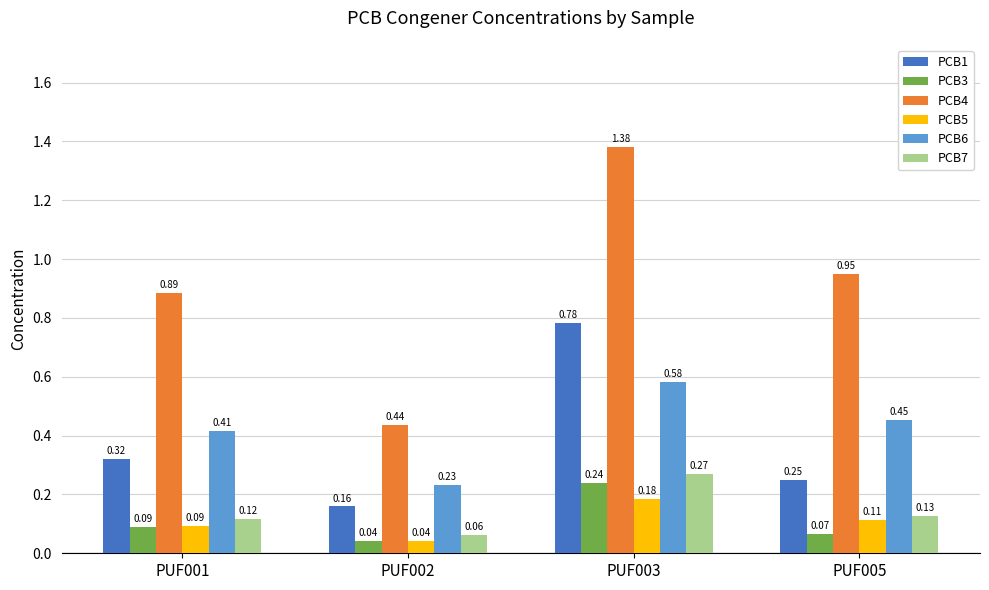

Rank the series by their maximum value, from lowest to highest.

PCB5, PCB3, PCB7, PCB6, PCB1, PCB4